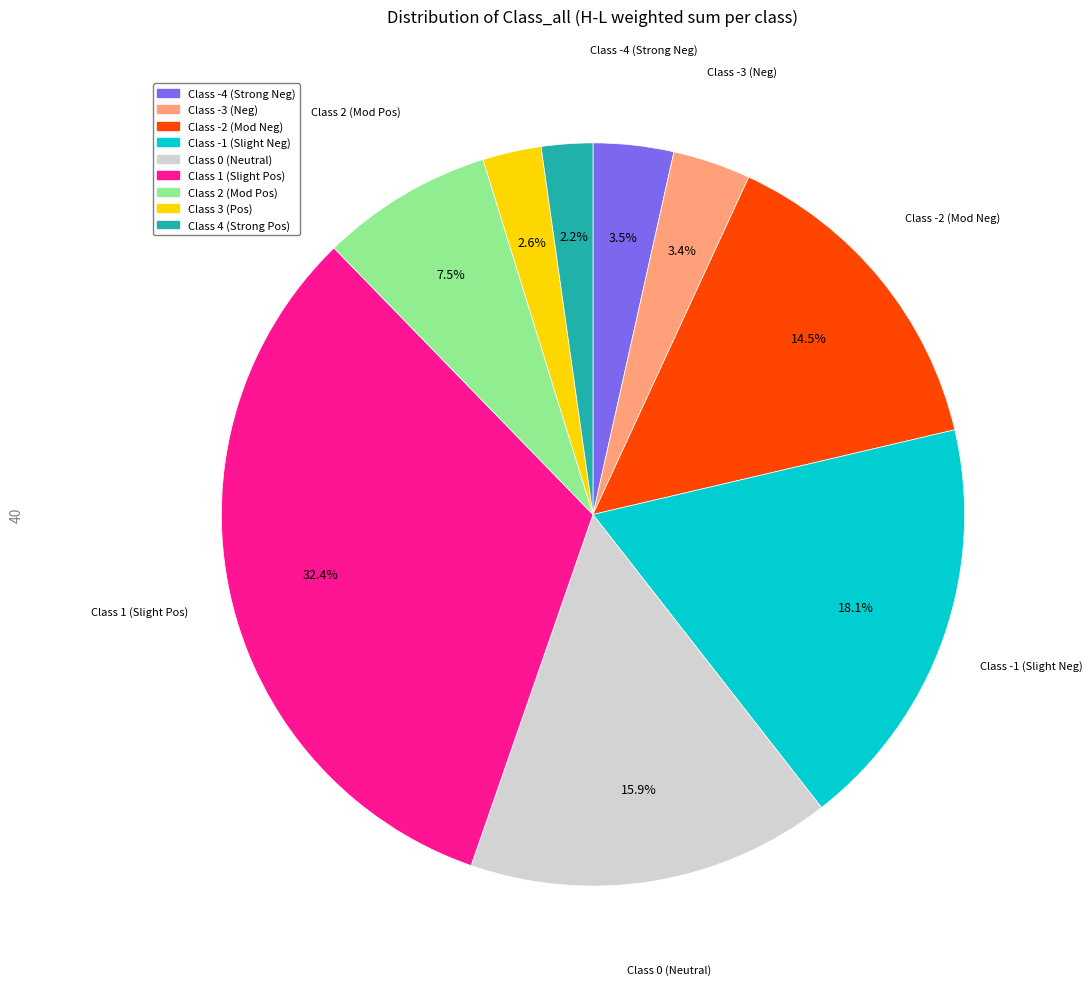

Is there a majority slice in this chart?

No